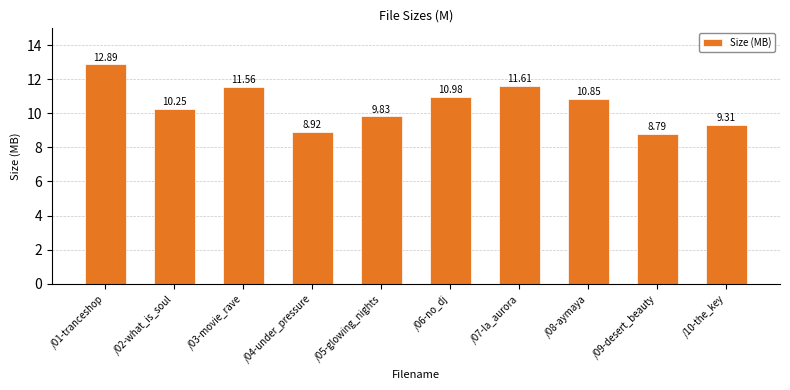

What is the average value?

10.5